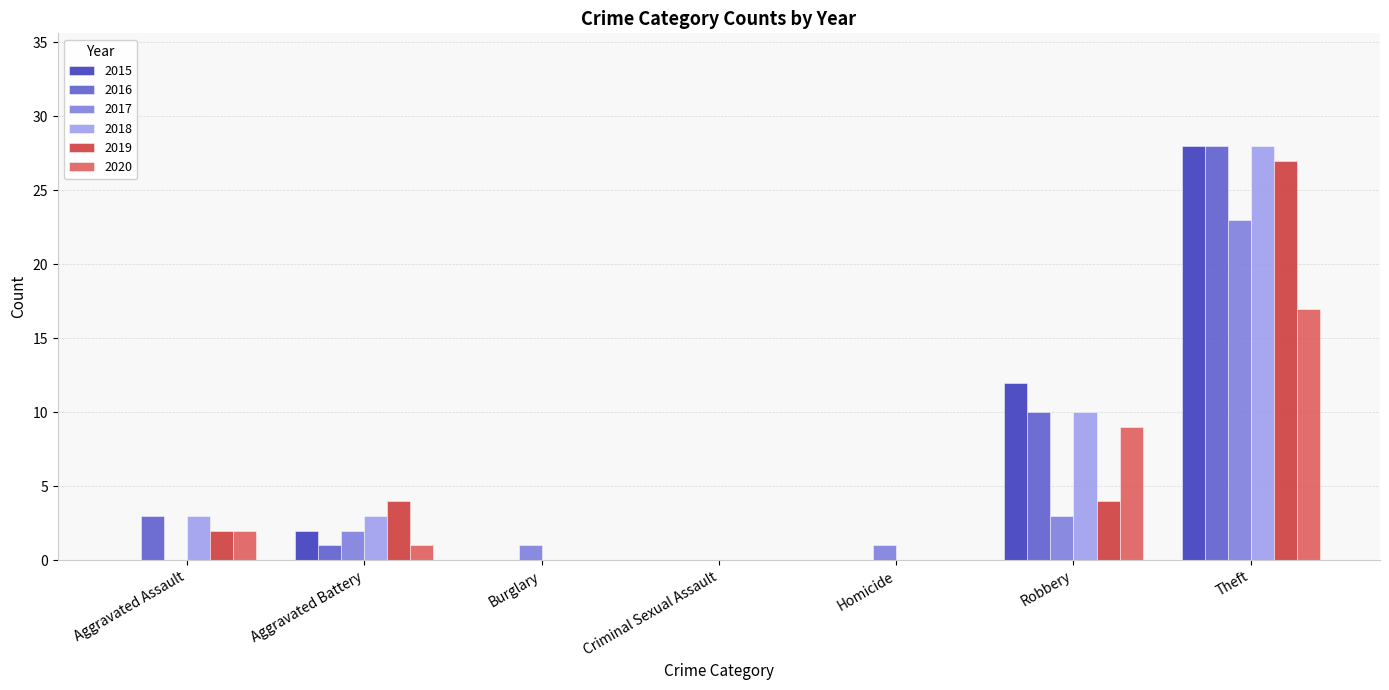

Where is 2015 nearest to the value 14?

Robbery